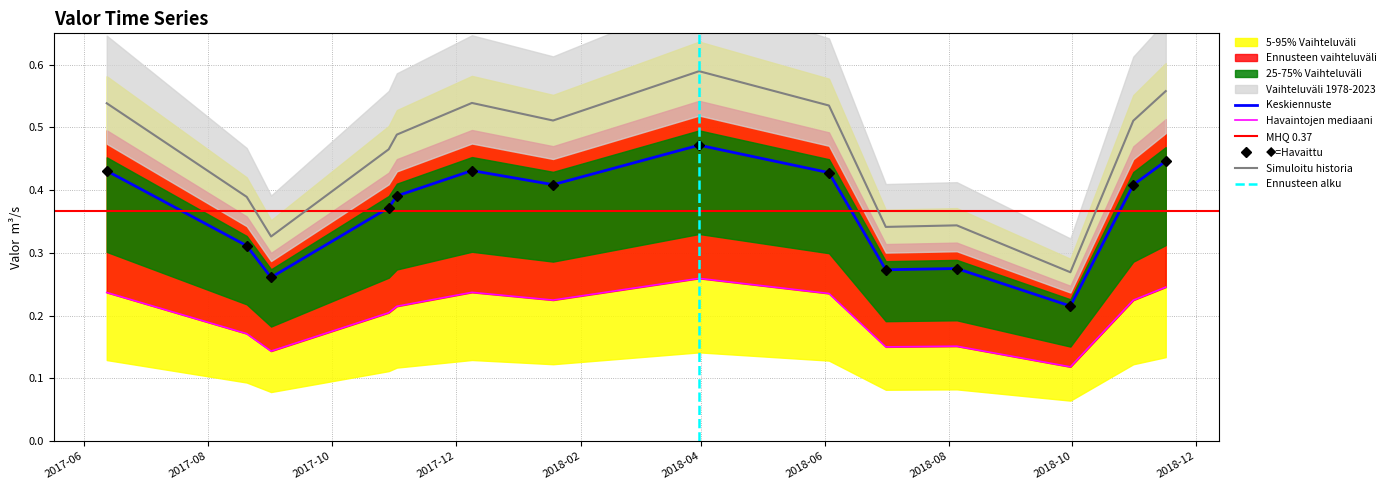

What is the difference between the values at 2017-10-29 and 2018-09-30?

0.2